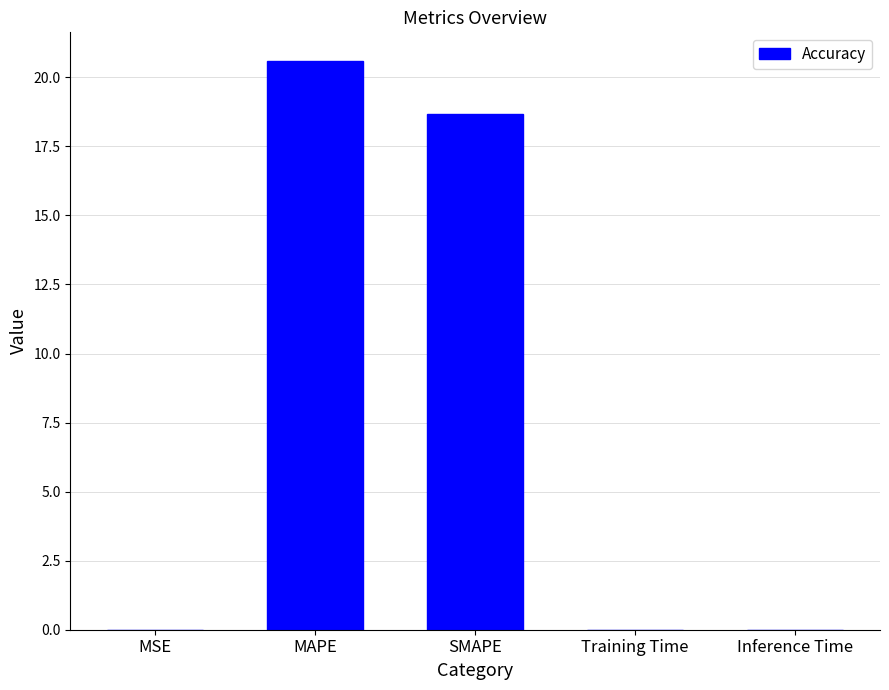

Are the bars horizontal?

No